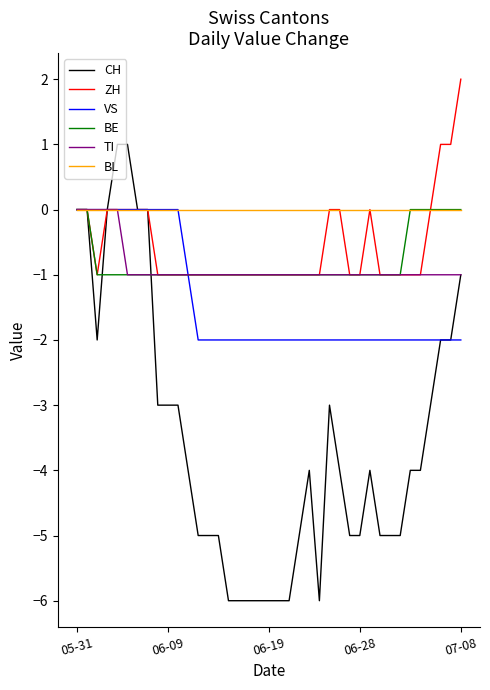

Which series has the largest total across all categories?

BL